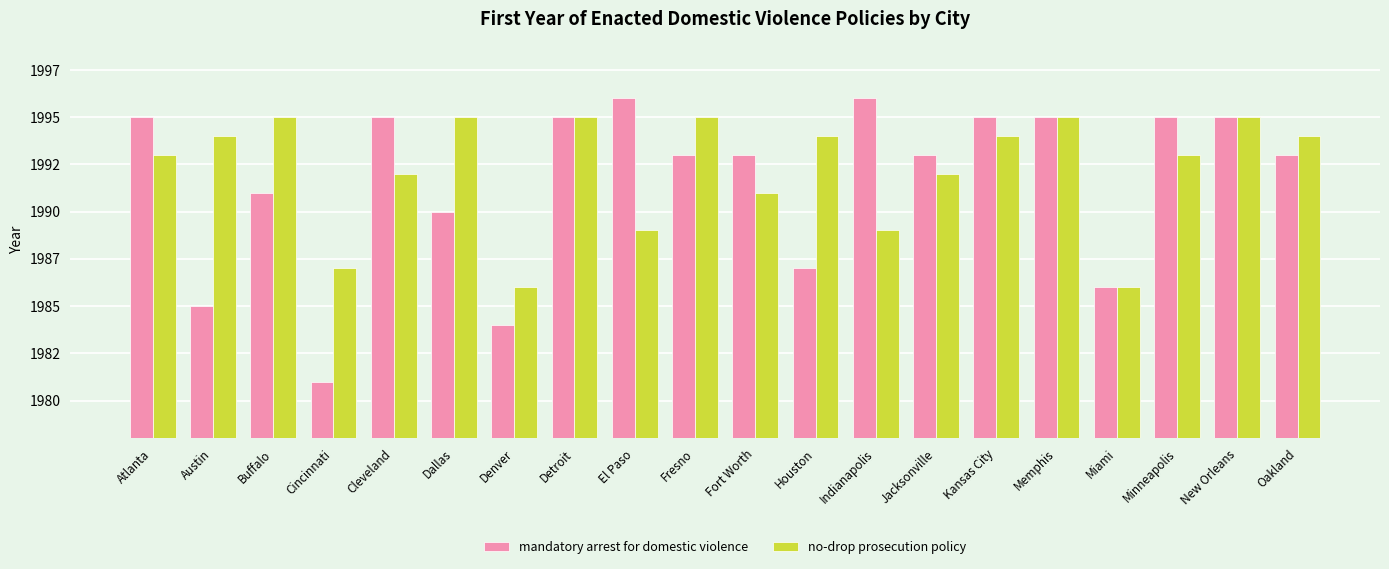

What is the sum of all no-drop prosecution policy values?

39844